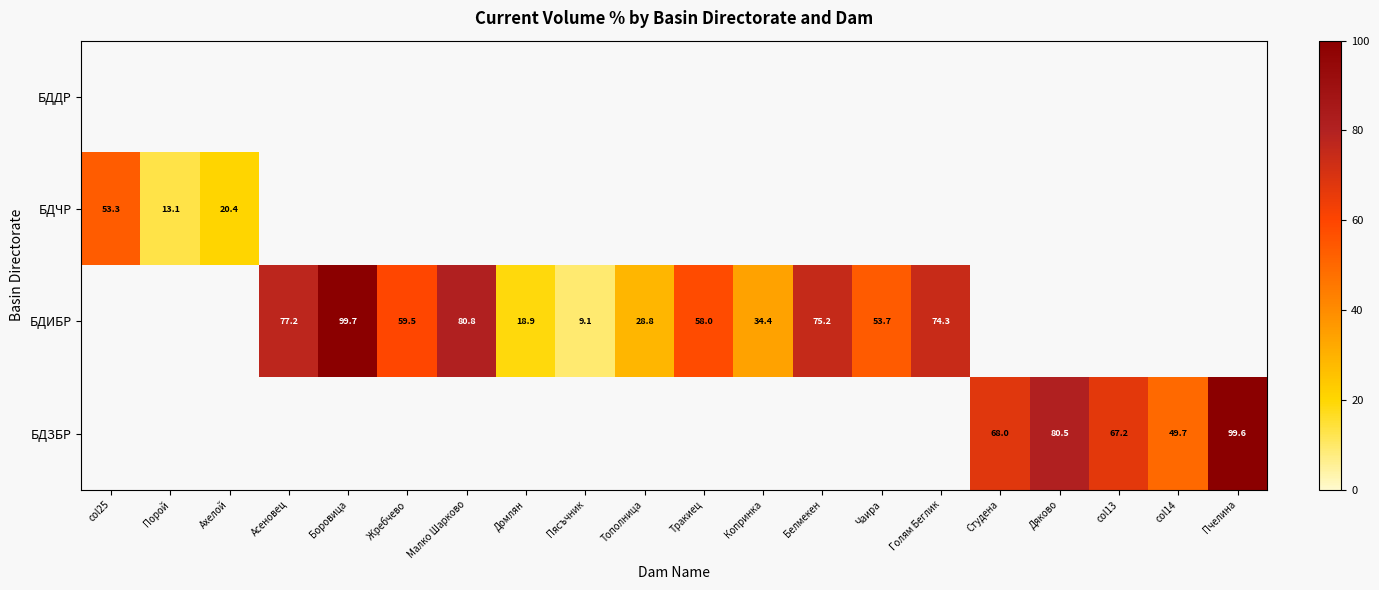

At which category does the chart reach its minimum across all series?

Пясъчник